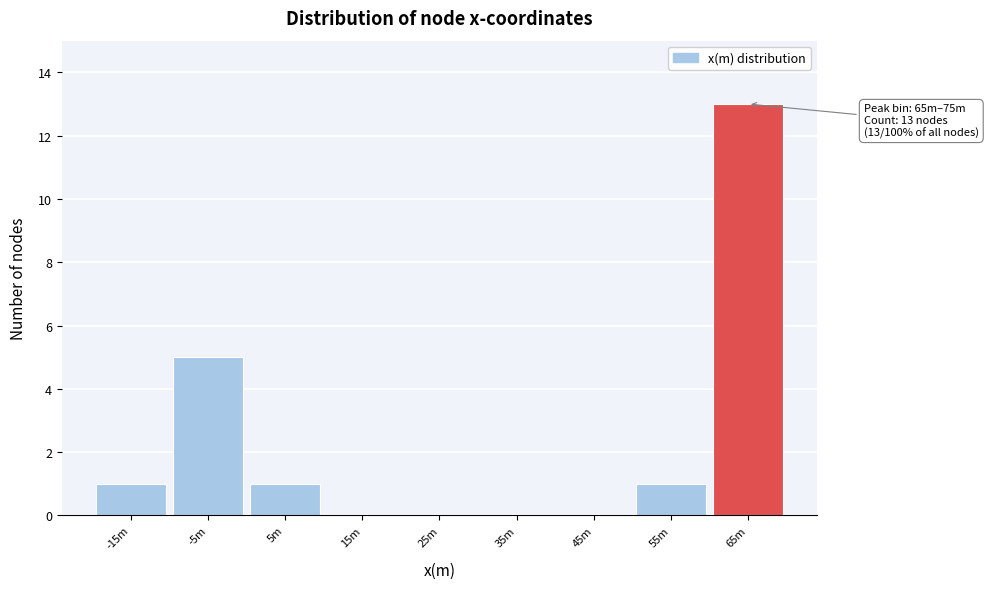

Reading left to right, extract all data points from this chart.

-15m=1	-5m=5	5m=1	15m=0	25m=0	35m=0	45m=0	55m=1	65m=13